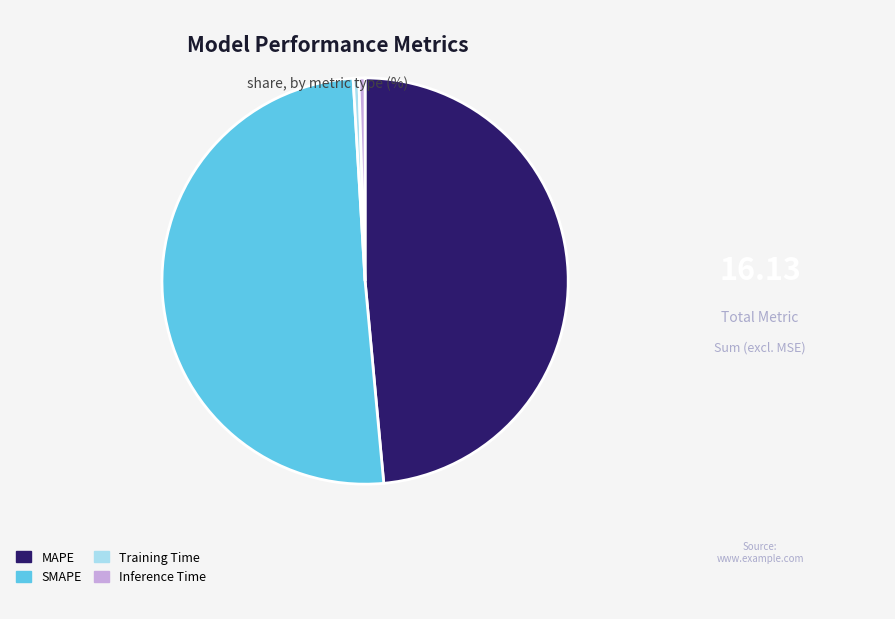

True or false: SMAPE accounts for 51% of the total.

True